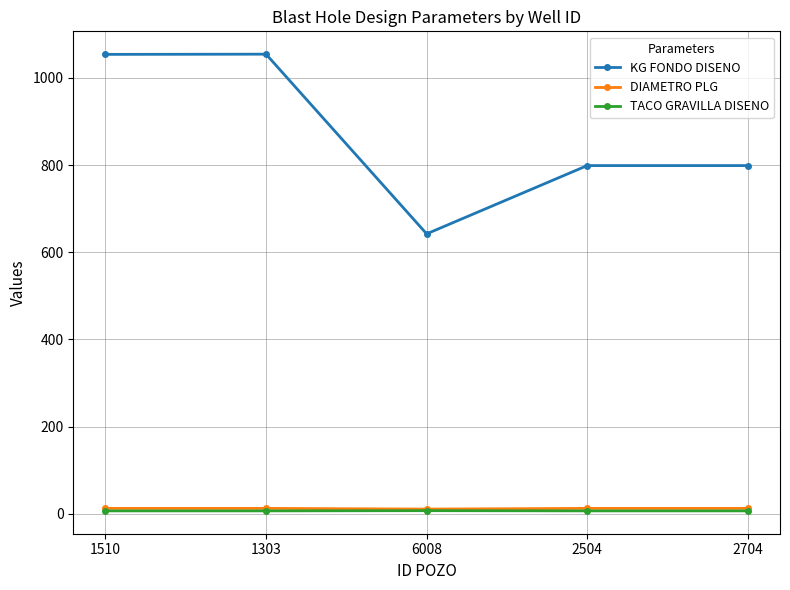

Which series changed the most between 1510 and 2704?

KG FONDO DISENO